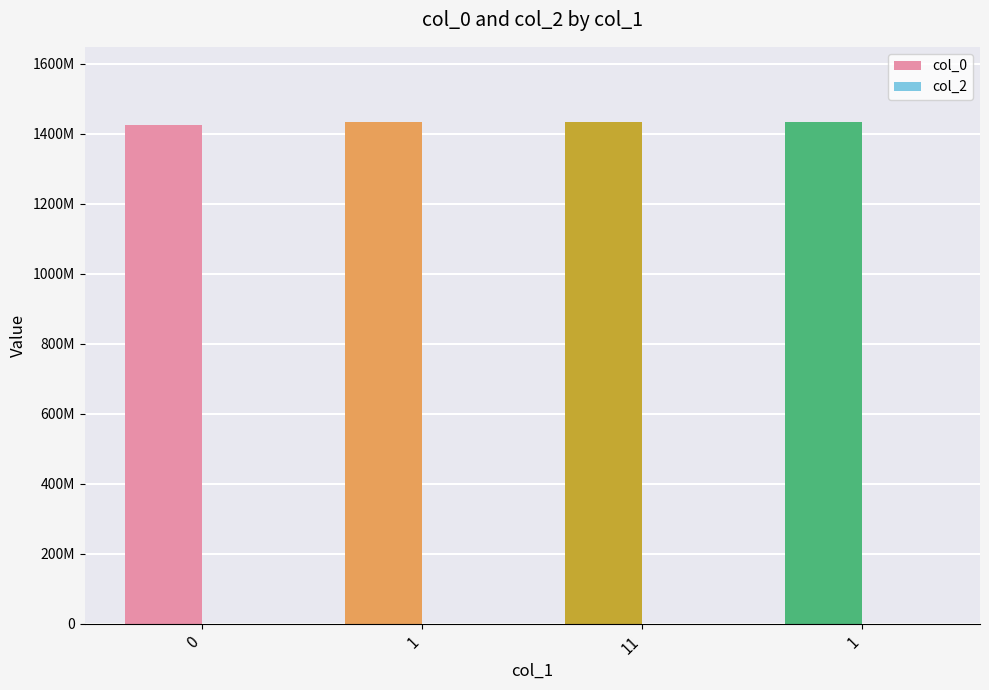

Are the bars horizontal?

No